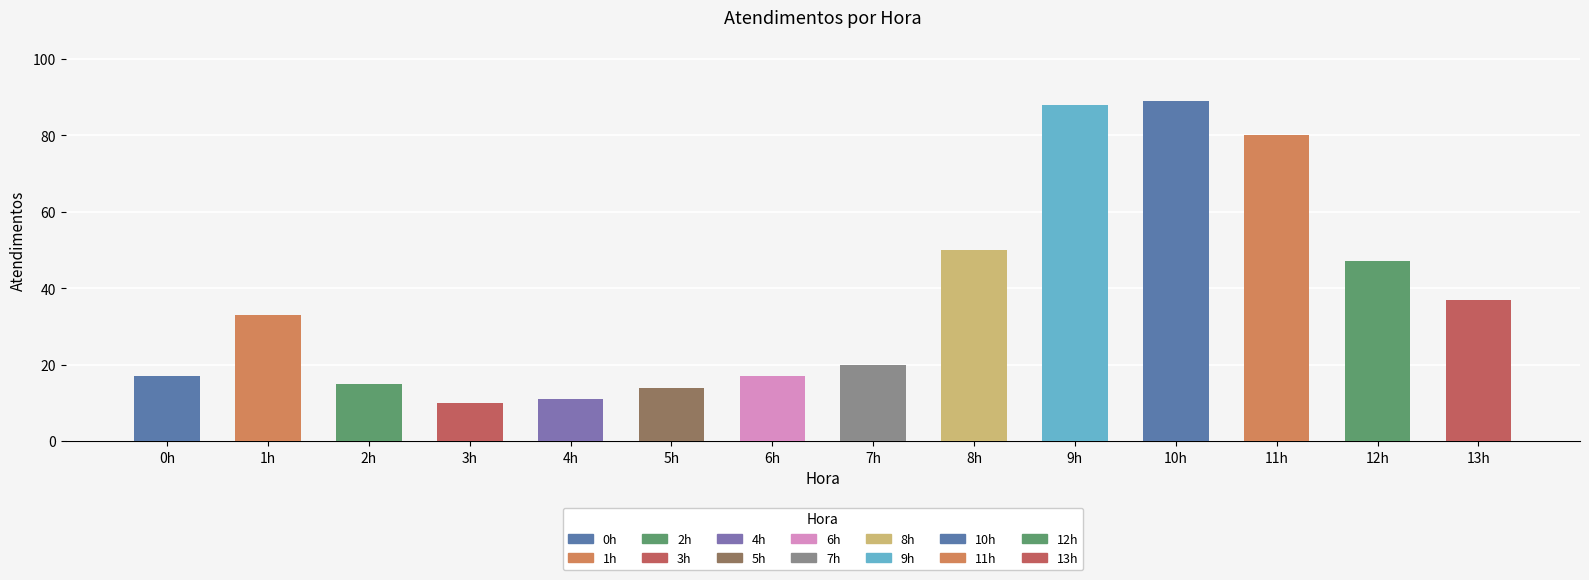

Rank the categories by value from lowest to highest.

3h, 4h, 5h, 2h, 0h, 6h, 7h, 1h, 13h, 12h, 8h, 11h, 9h, 10h